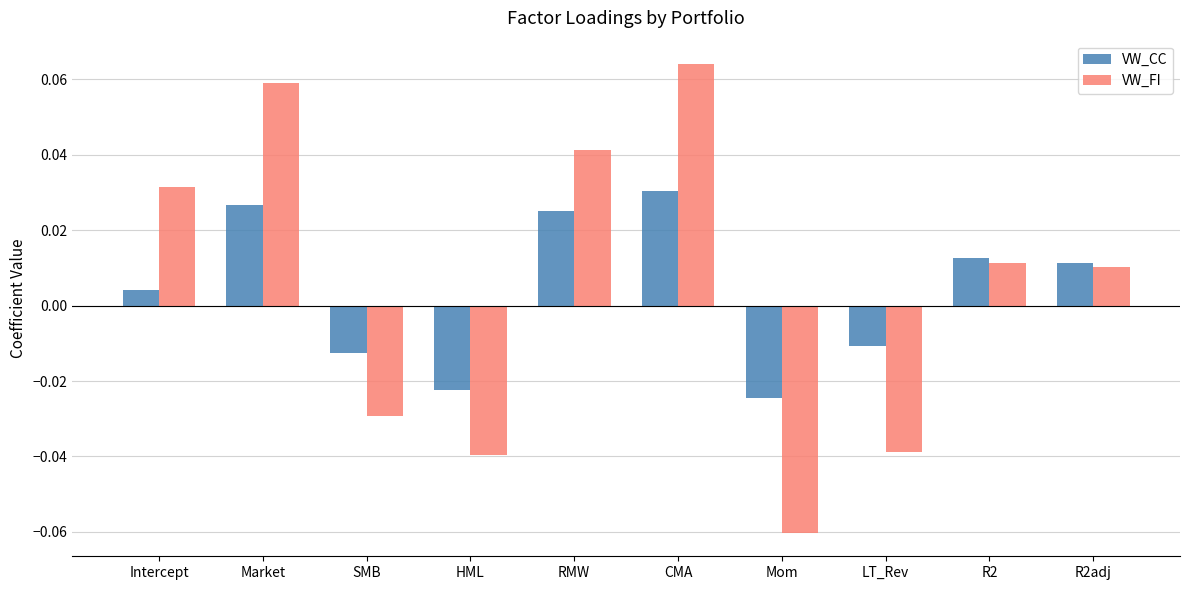

Where is VW_CC nearest to the value 0?

Intercept